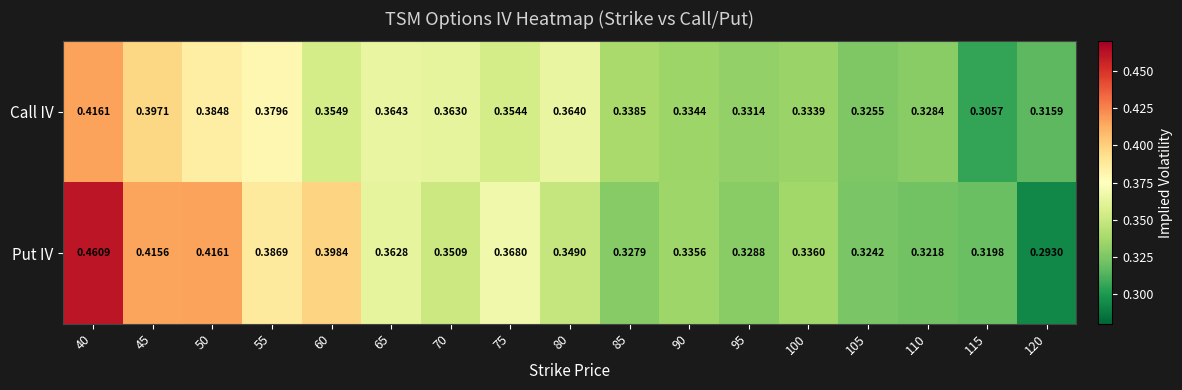

At how many categories does at least one series exceed 0?

17